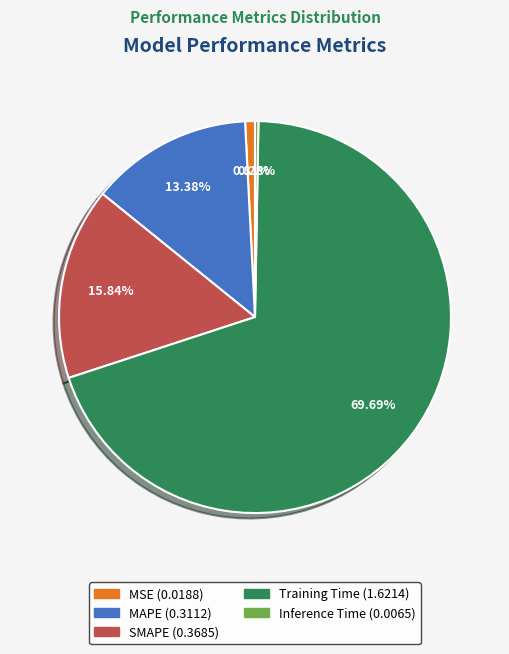

To the nearest percent, what is the difference between the MSE and Inference Time slice percentages?

1%